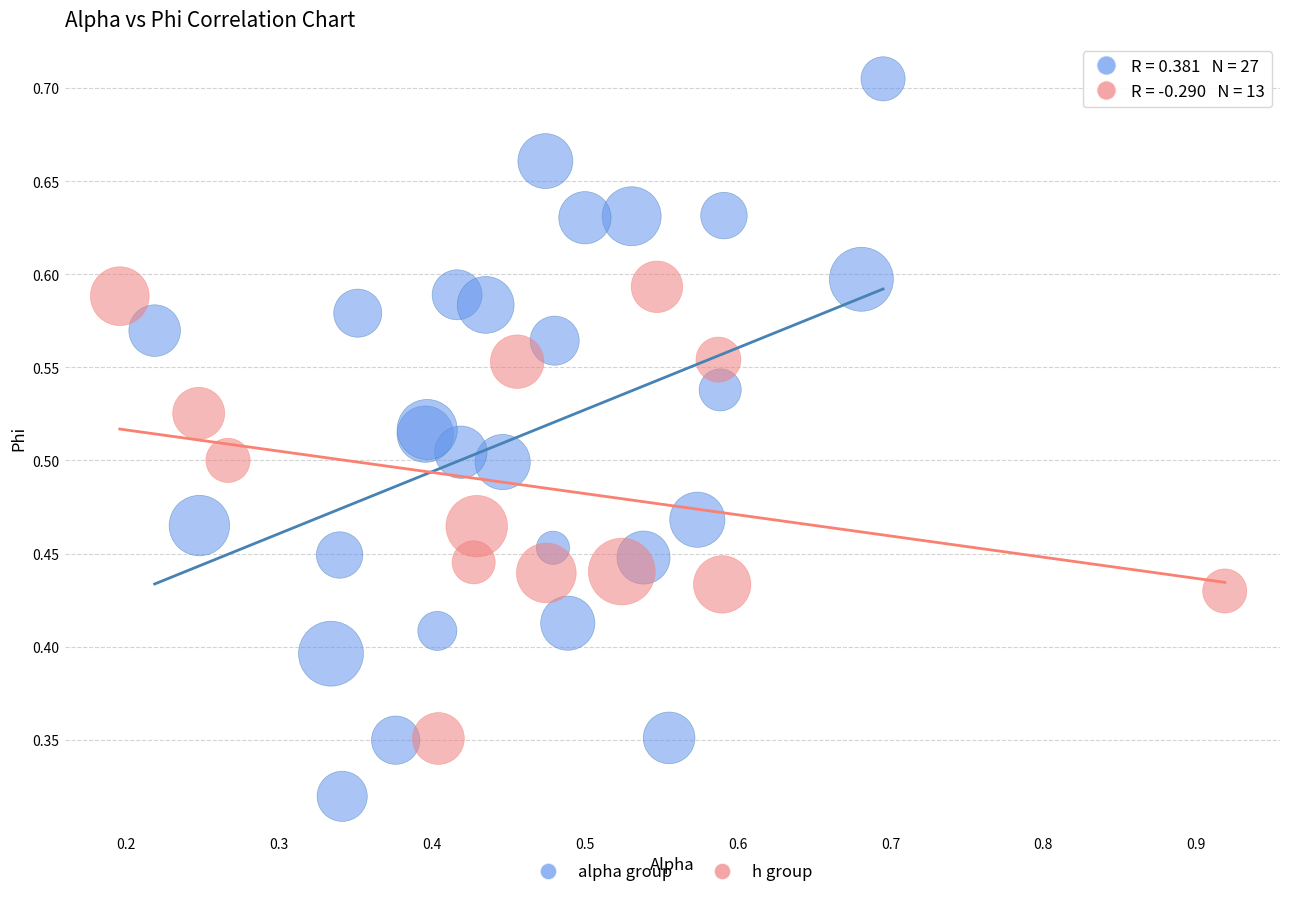

Which series reaches the minimum Y coordinate?

alpha group